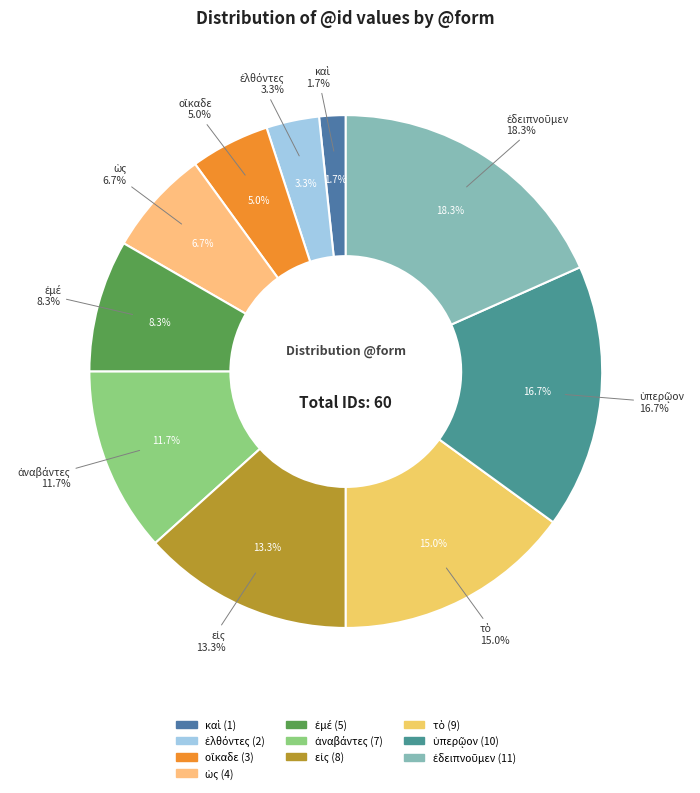

Do εἰς and οἴκαδε together represent more than half of the pie?

No